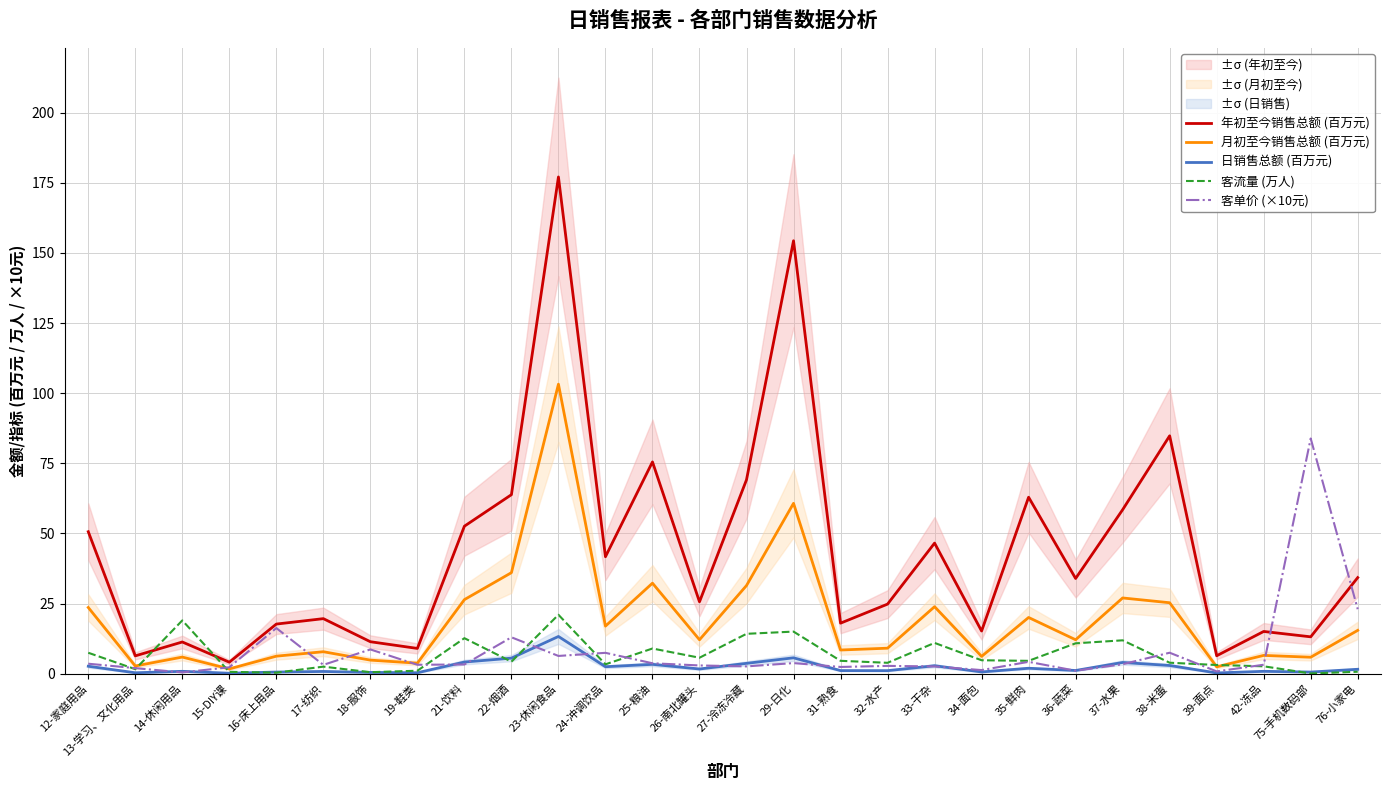

What is the label of the 24th point from the left?

38-米蛋